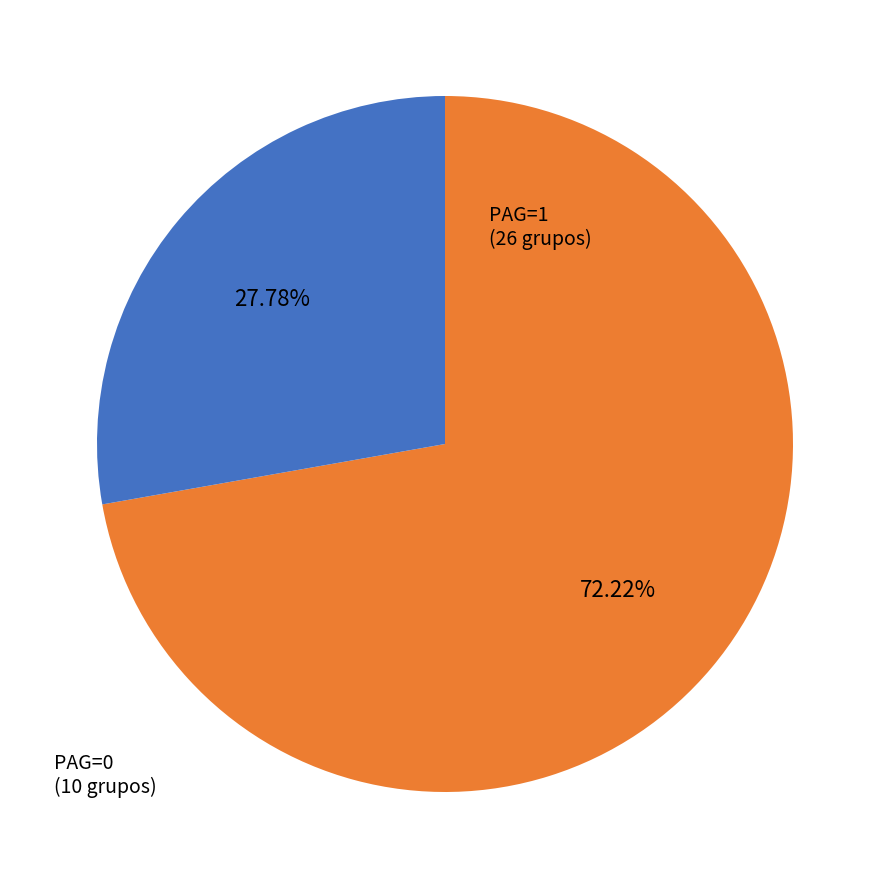

Does any single category account for the majority?

Yes